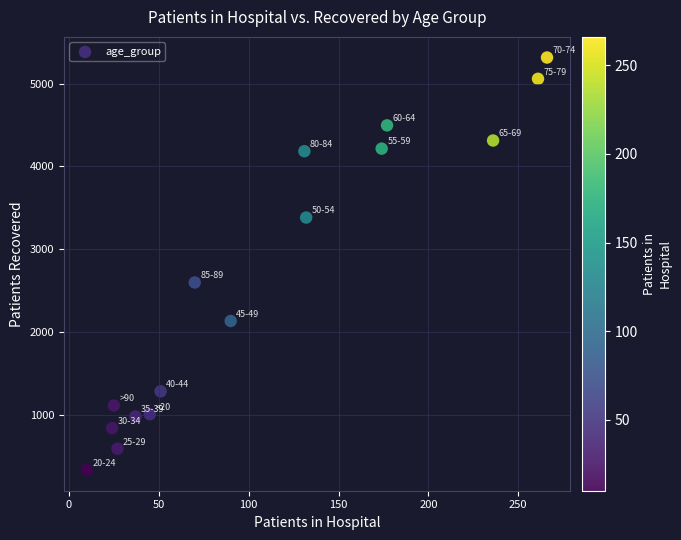

What Y value in the scatter plot is closest to 2823?

2598